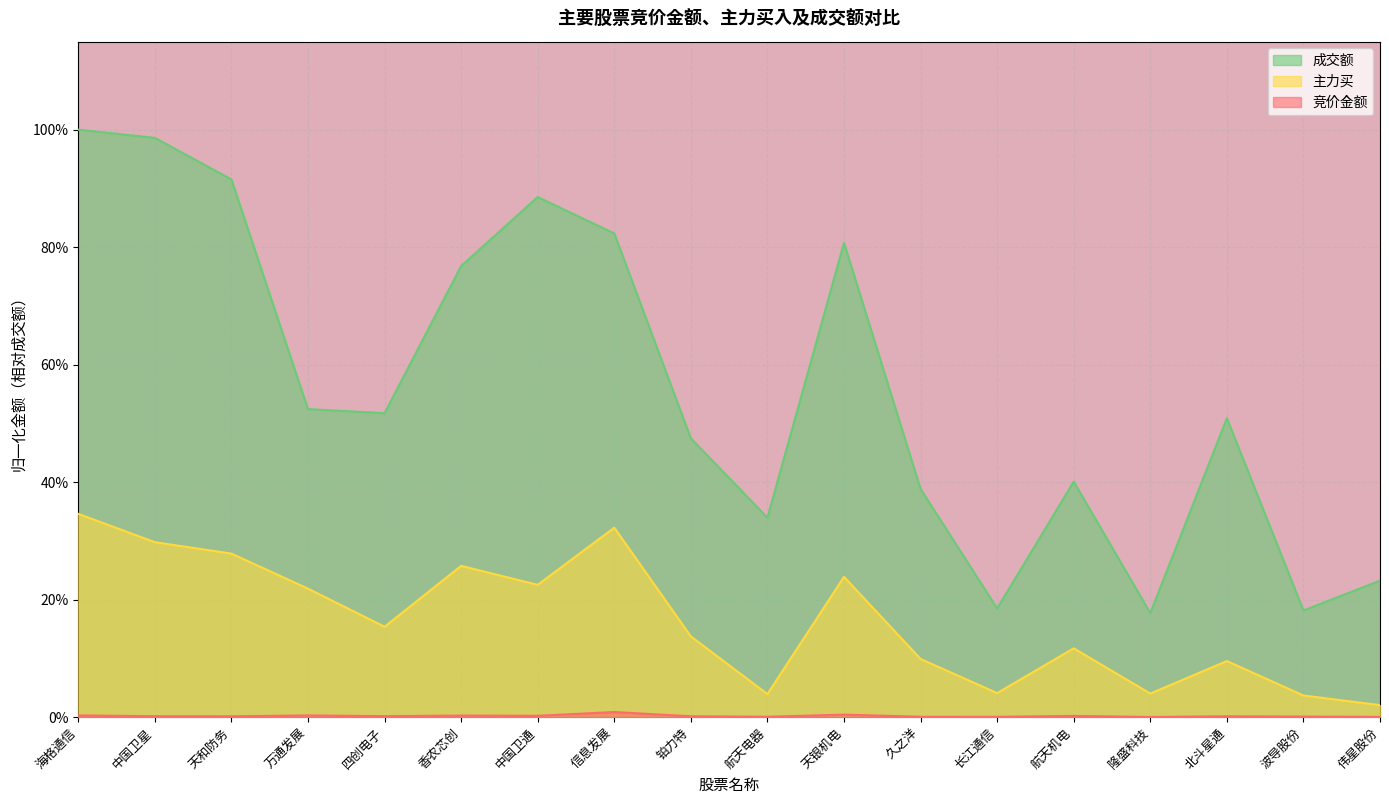

What is the average value of the 成交额 series?

0.6